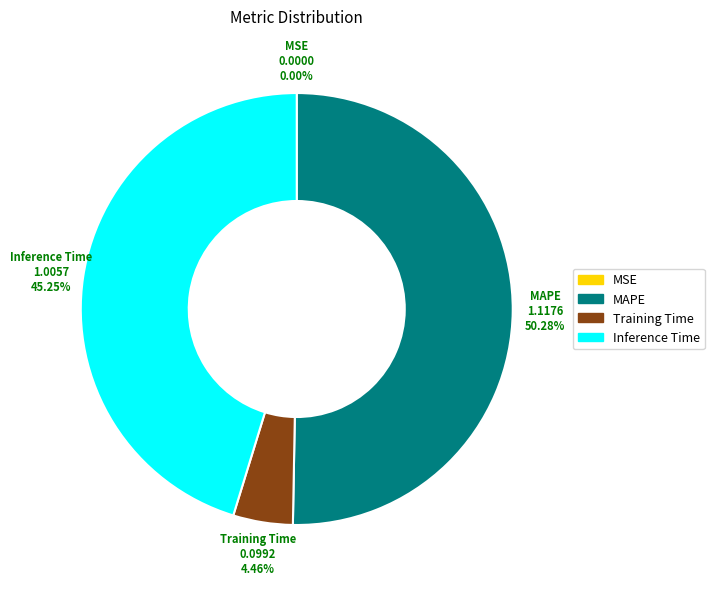

Is there a majority slice in this chart?

Yes